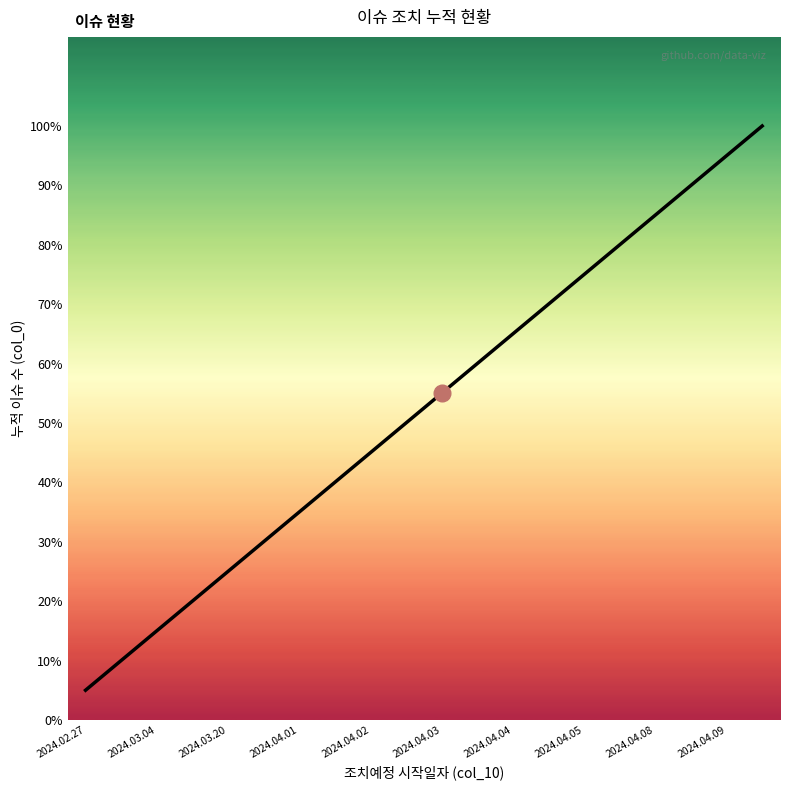

Does the chart have visible grid lines?

No